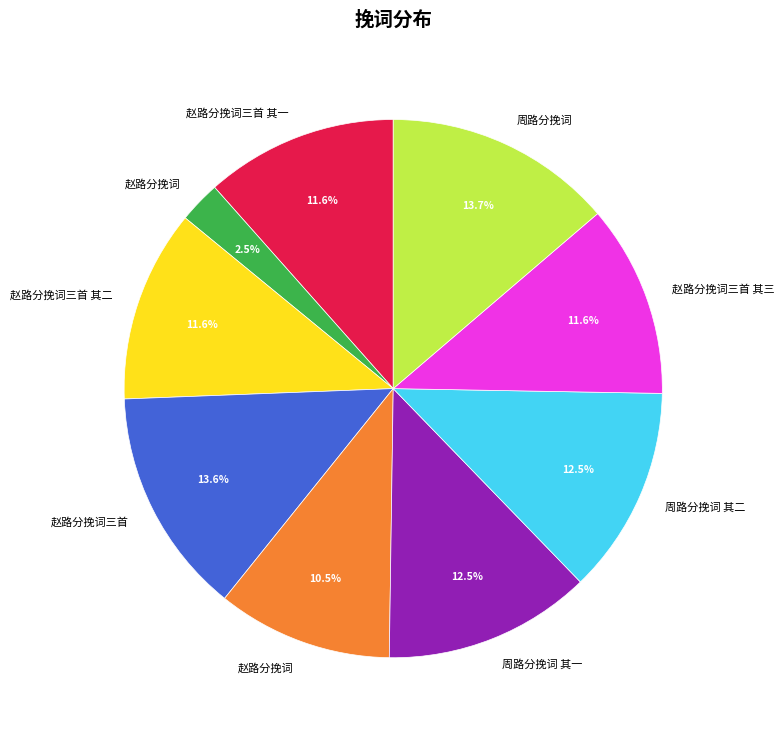

Is there a majority slice in this chart?

No